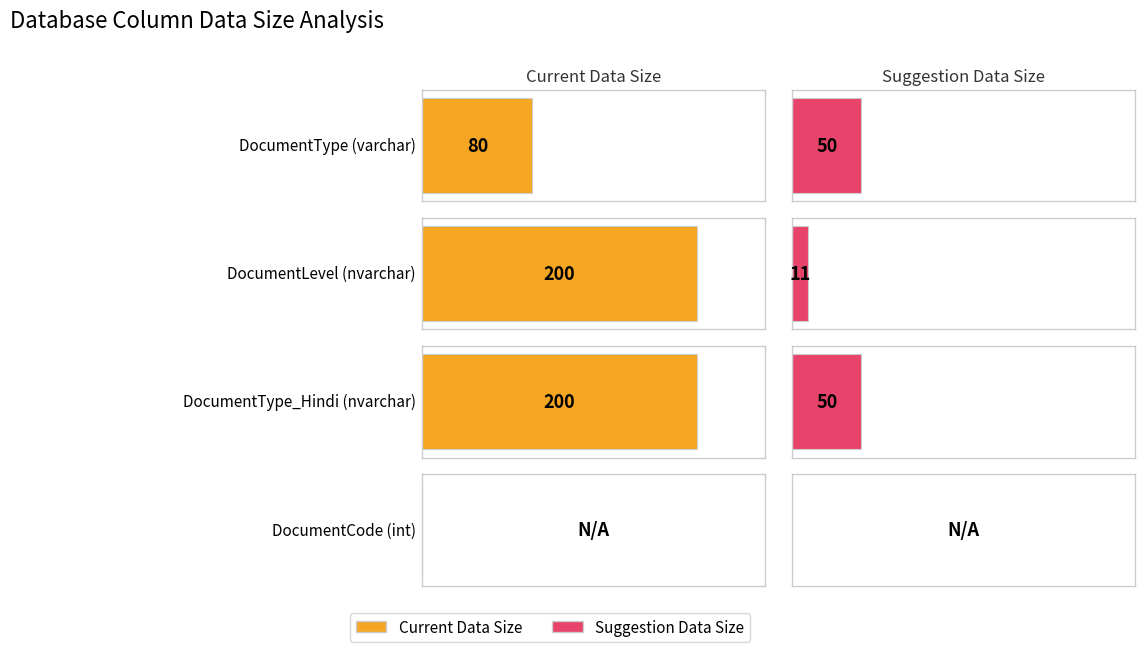

Count the number of categories in the chart.

4